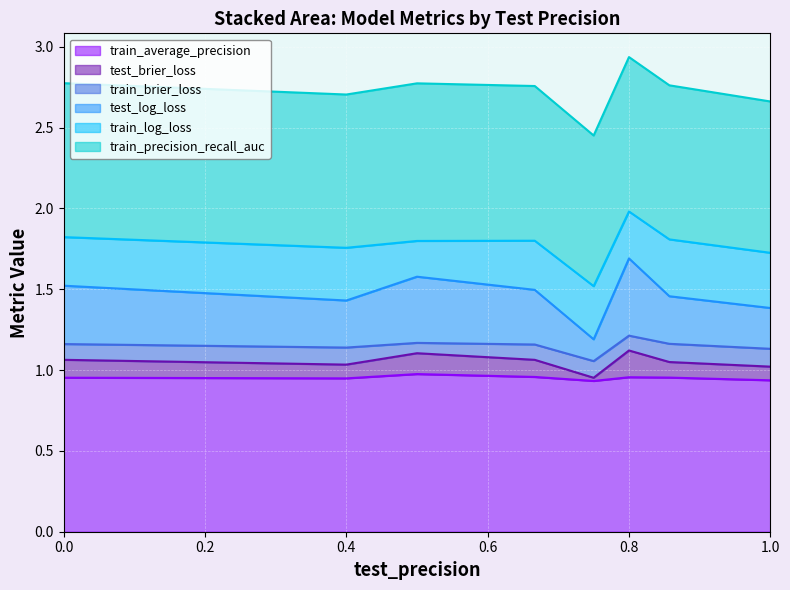

What are all the series names shown in the legend?

train_average_precision, test_brier_loss, train_brier_loss, test_log_loss, train_log_loss, train_precision_recall_auc